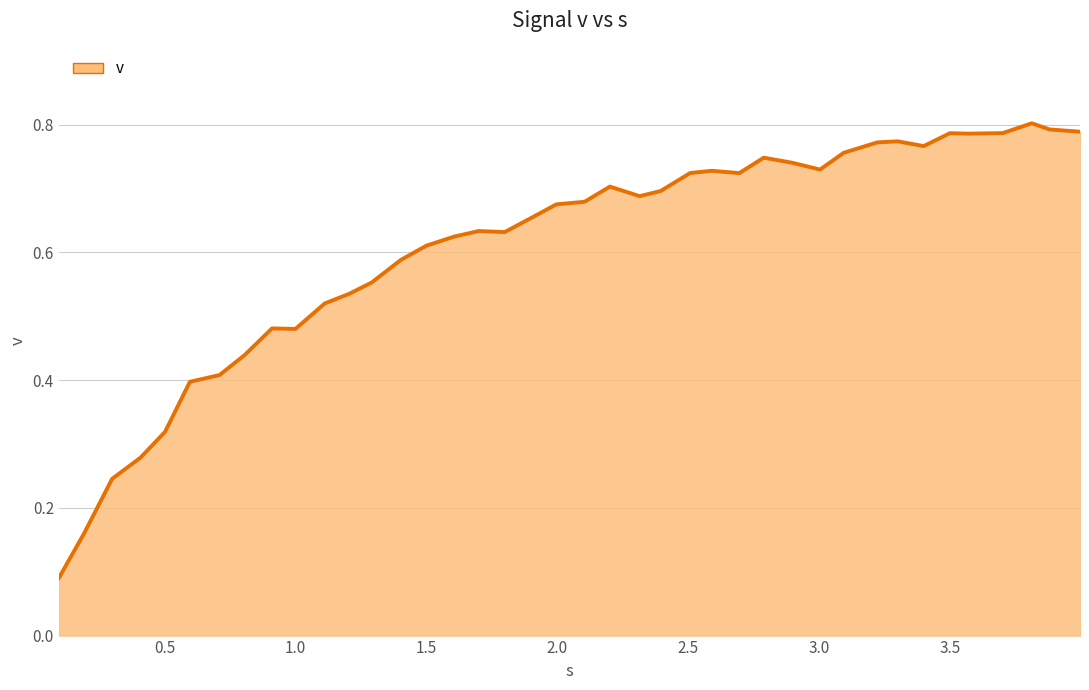

How many values are between 0 and 1?

40